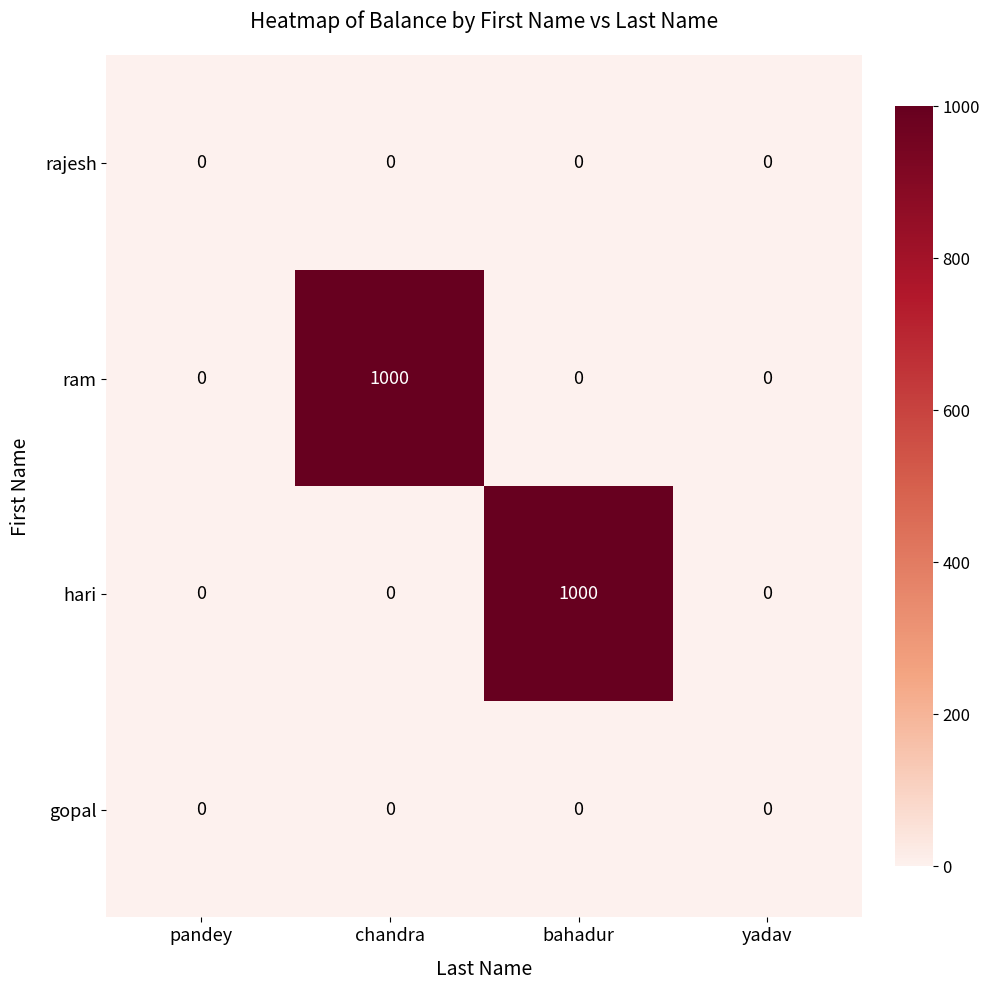

What is the total value across all series at chandra?

1000